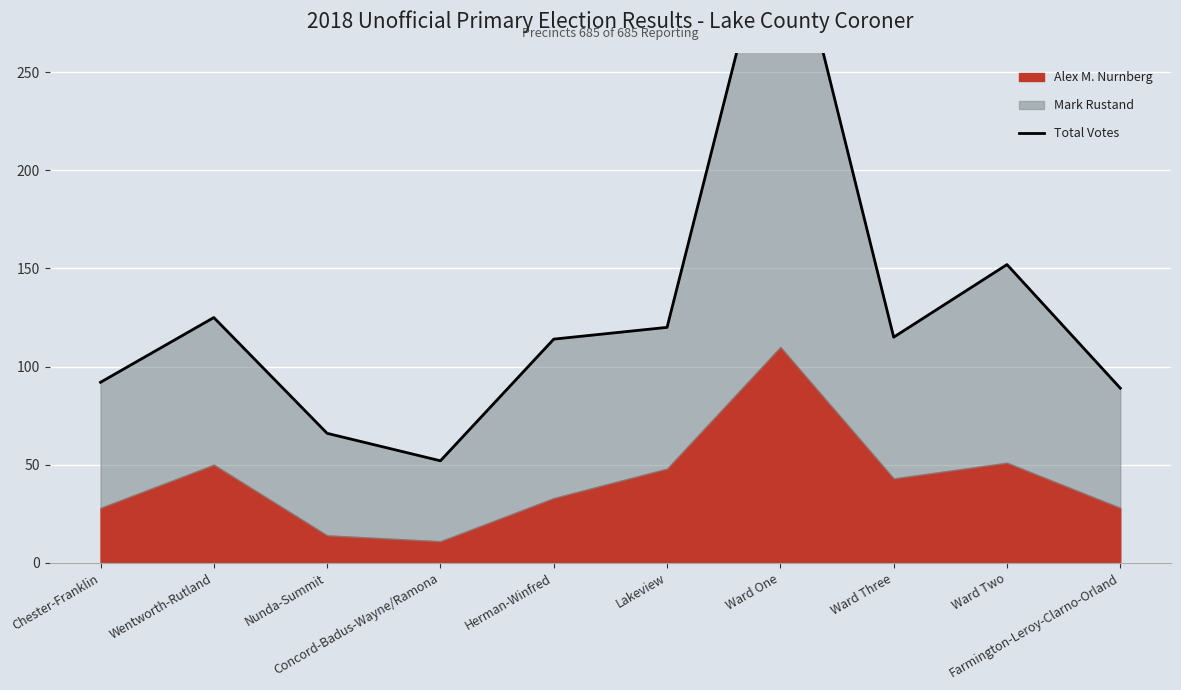

What is the label of the 6th point from the right?

Herman-Winfred